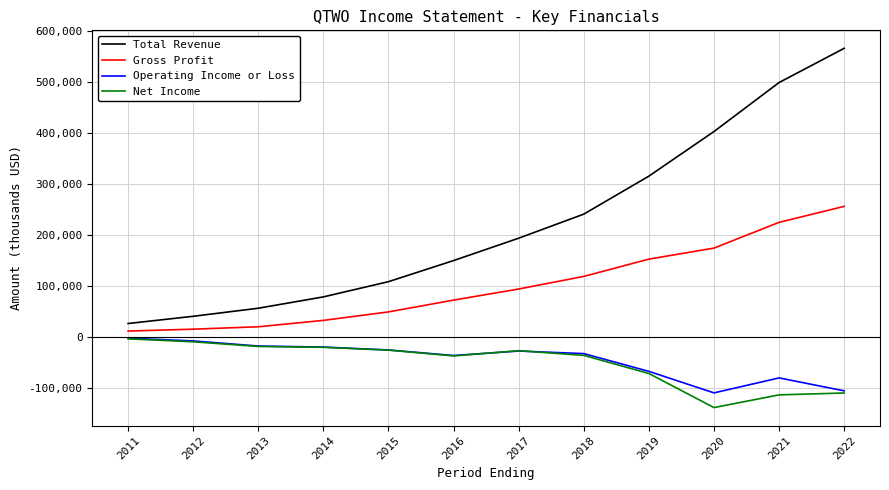

Is the value of Gross Profit at 2012 greater than the value of Net Income at 2022?

Yes